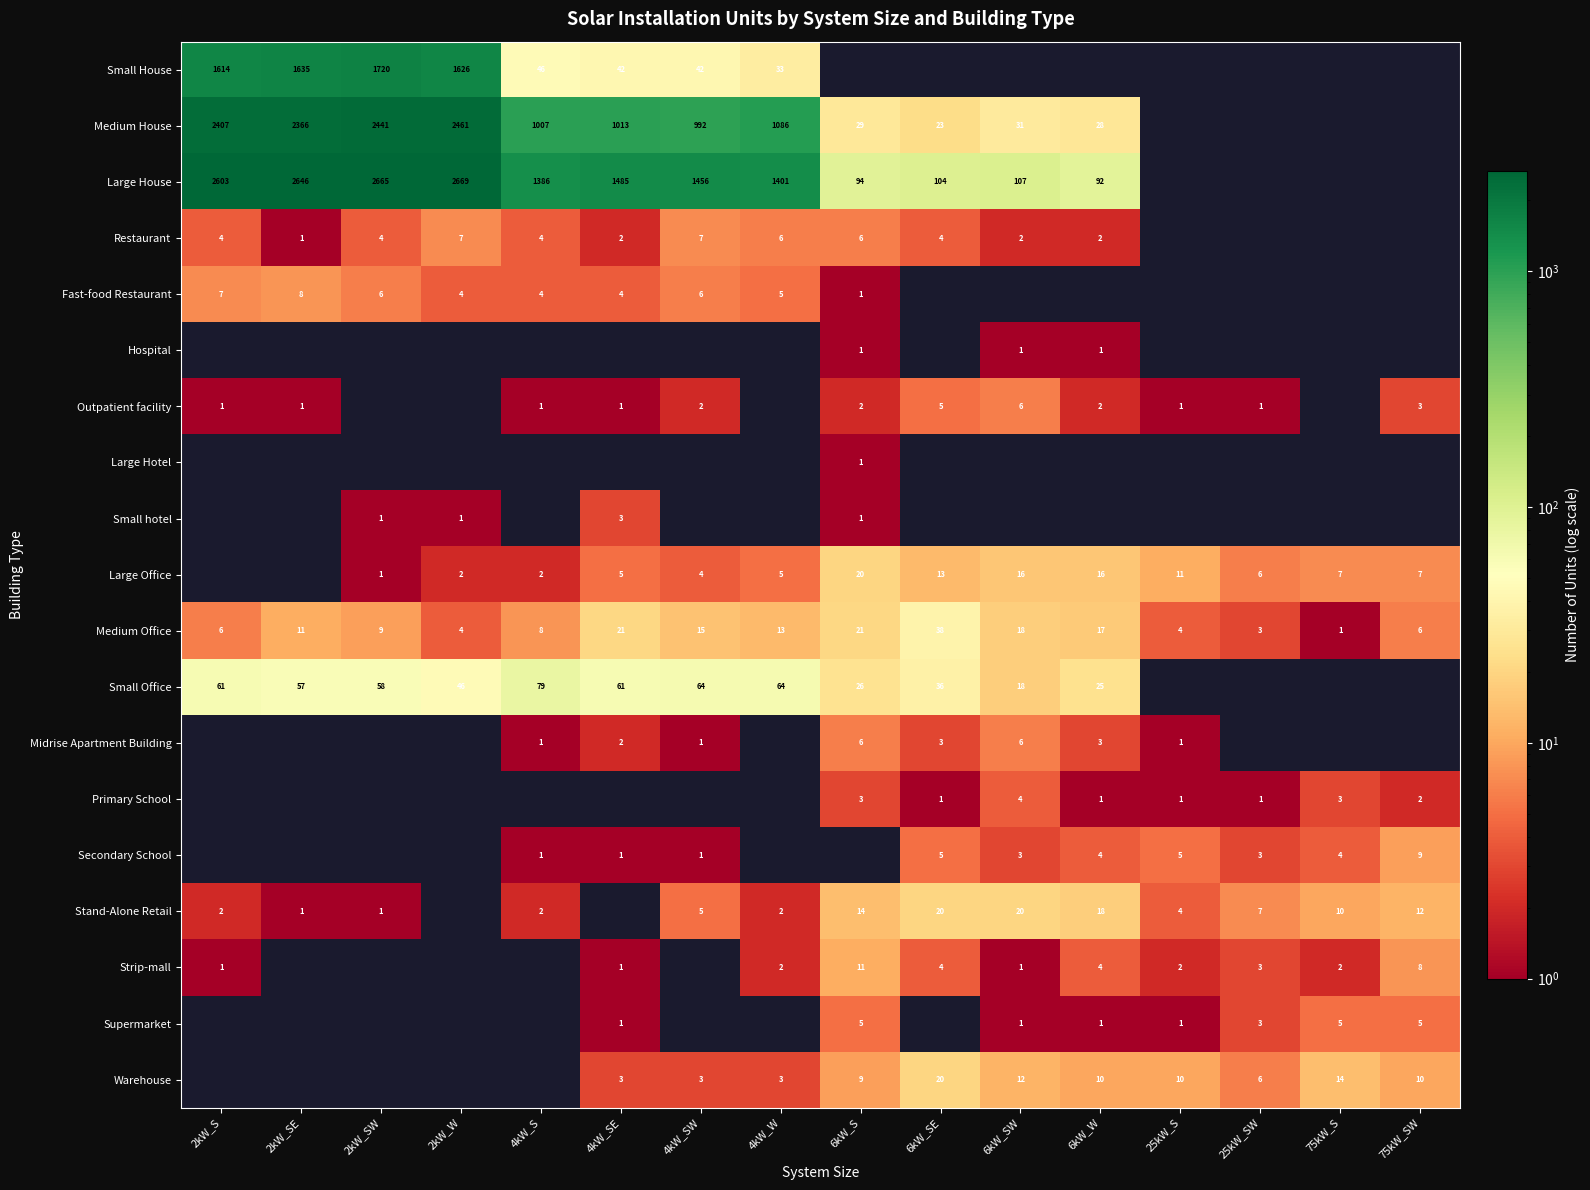

The Warehouse series shows 9.5 at 25kW_SW. True or false?

False